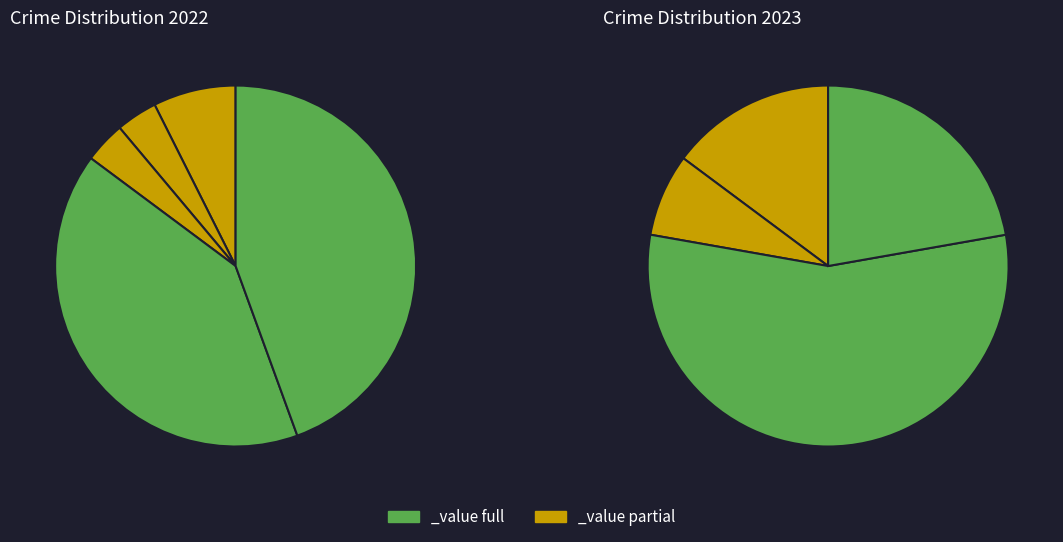

Is there any slice that represents more than half of the pie?

No